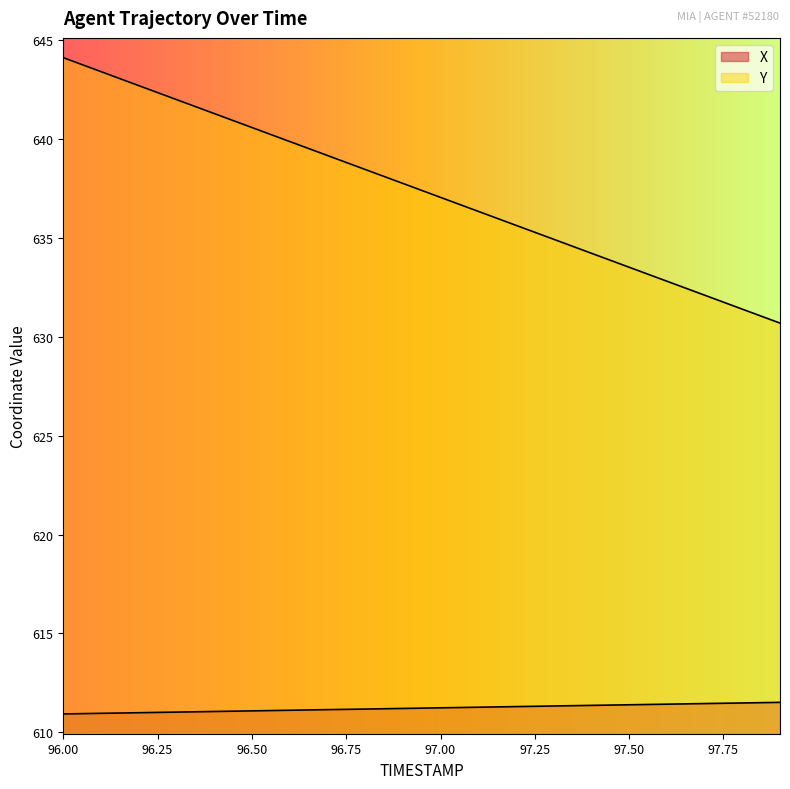

True or false: X has a value of 249.0 at 96.4.

False